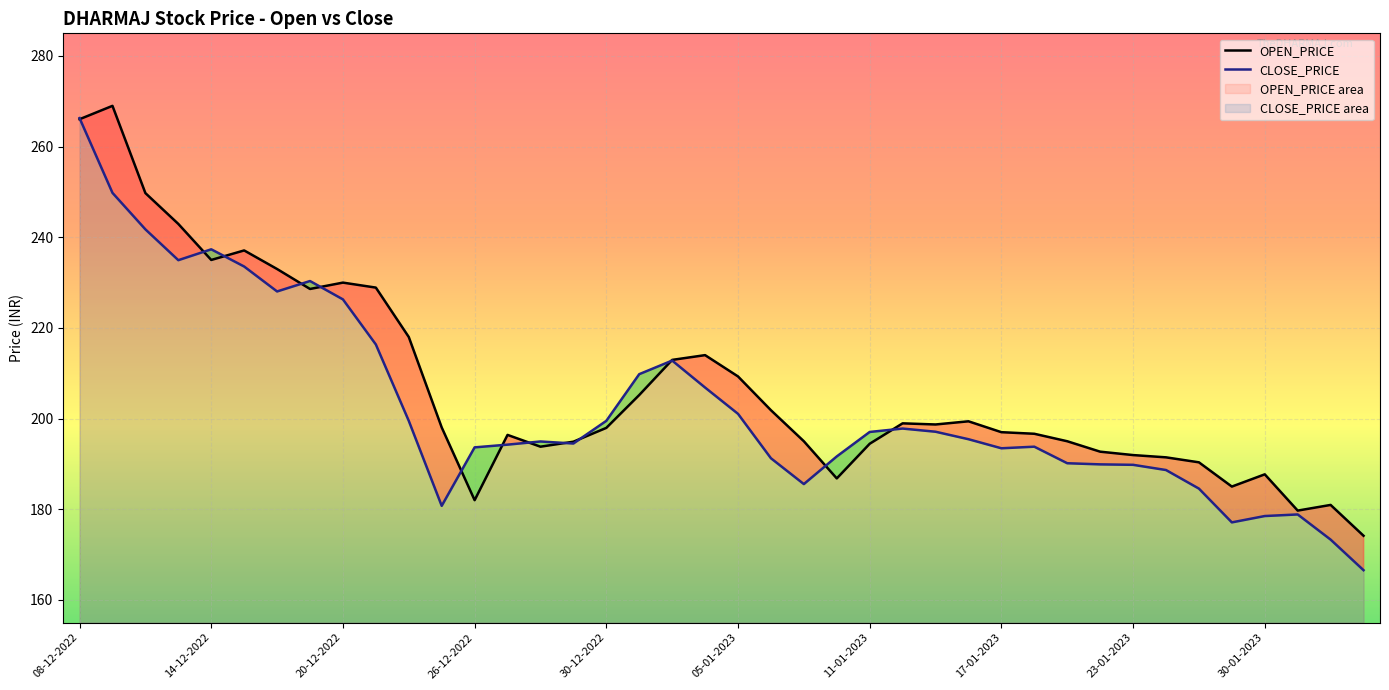

Between which two adjacent categories do CLOSE_PRICE and OPEN_PRICE first intersect?

08-12-2022 and 09-12-2022